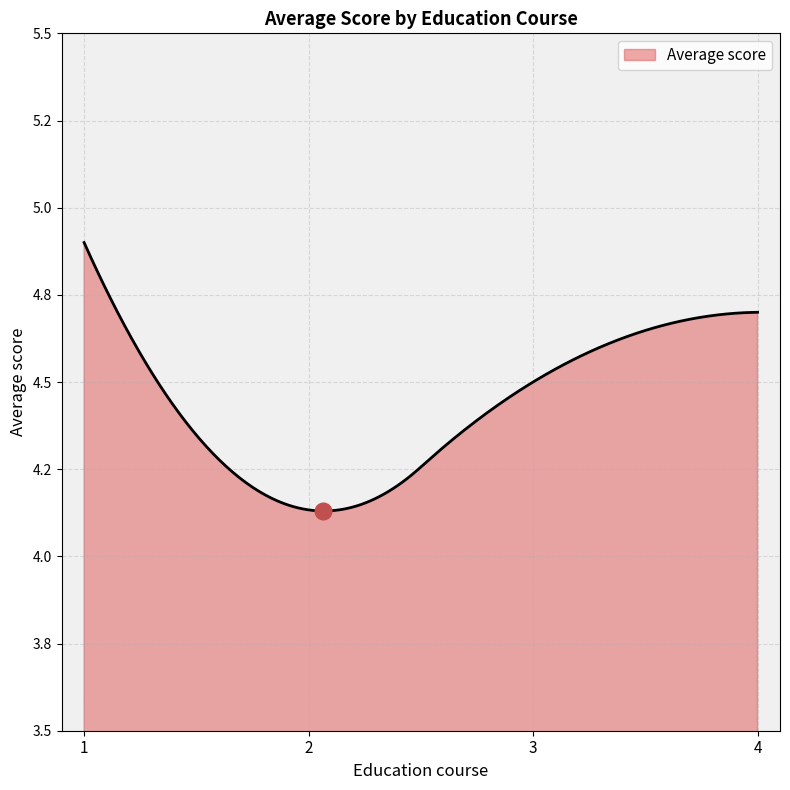

Does the chart have visible grid lines?

Yes